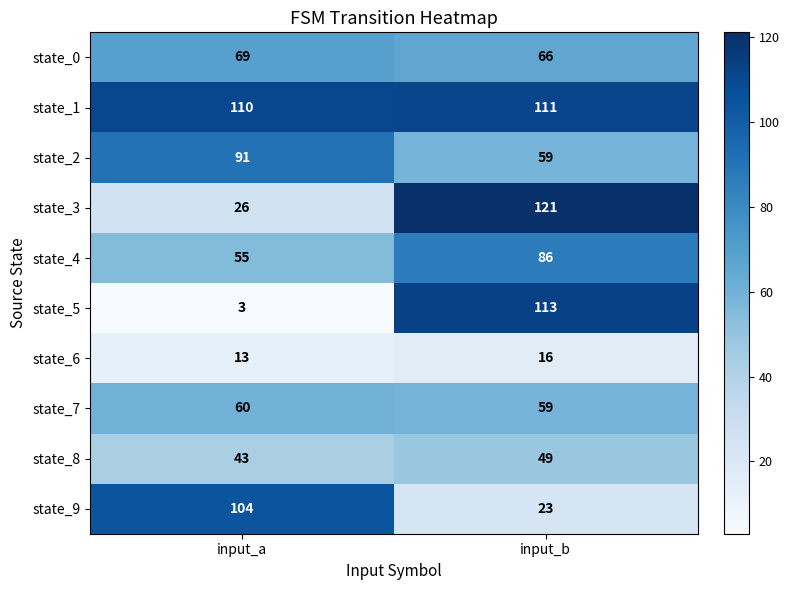

Which series changed the most between input_a and input_b?

state_5